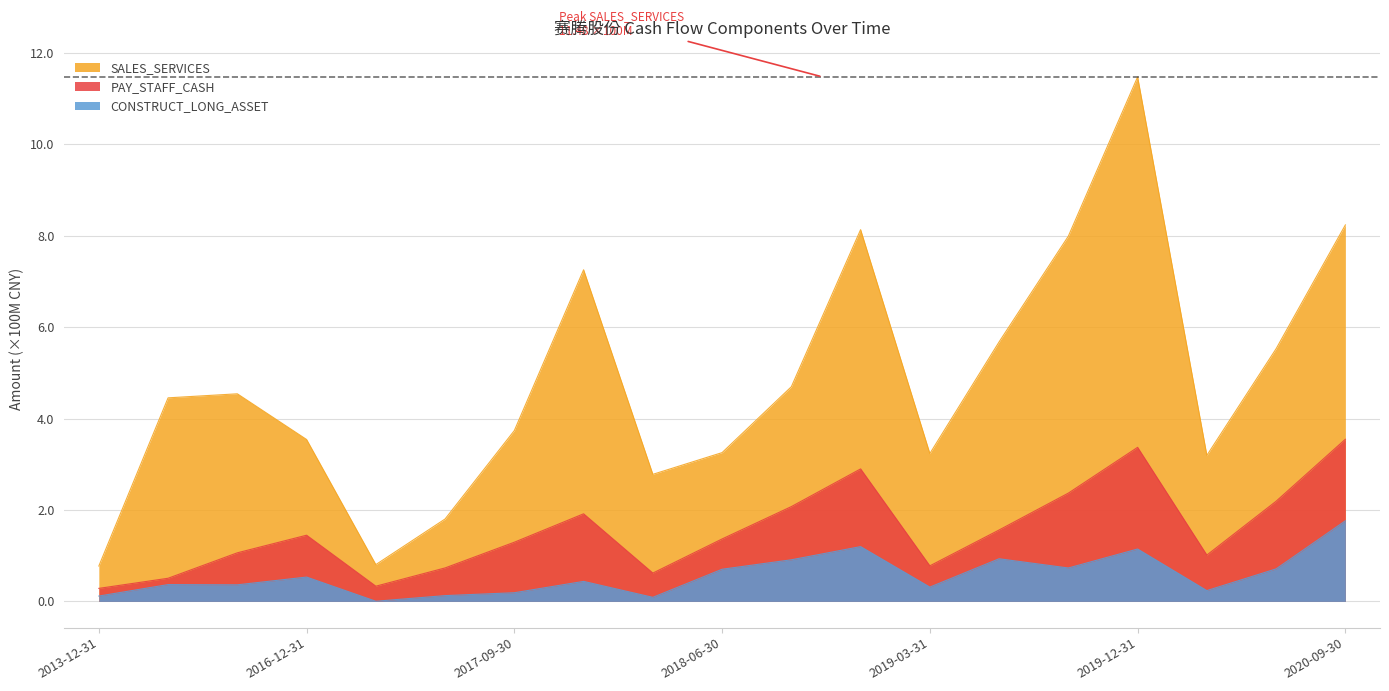

In CONSTRUCT_LONG_ASSET, how many points are lower than both neighbors (excluding endpoints)?

6